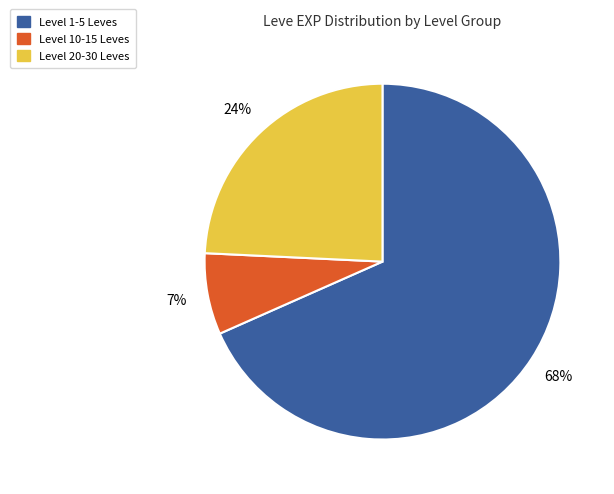

Is it true that Level 10-15 Leves is 7% of the pie?

True